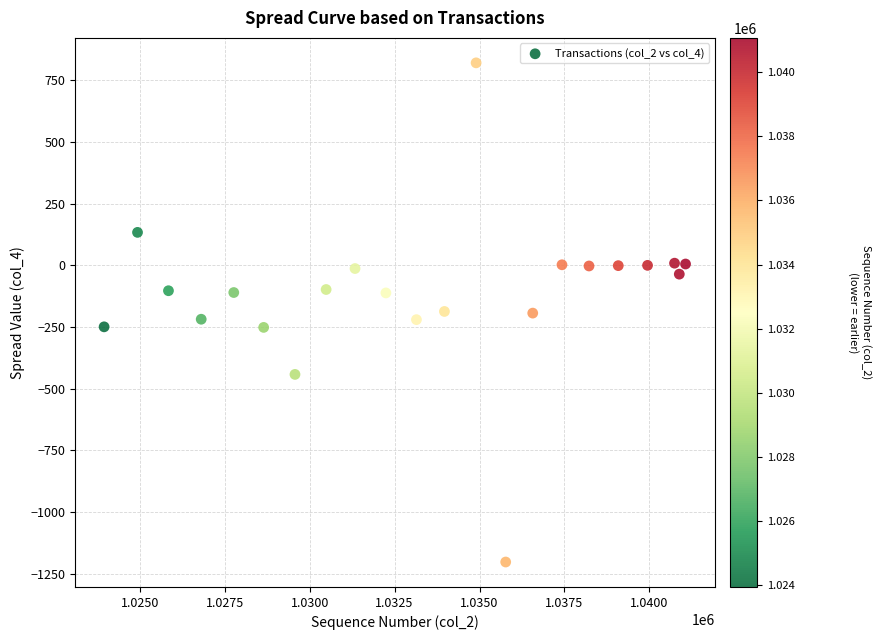

What is the range of Y values (max minus min)?

2023.8